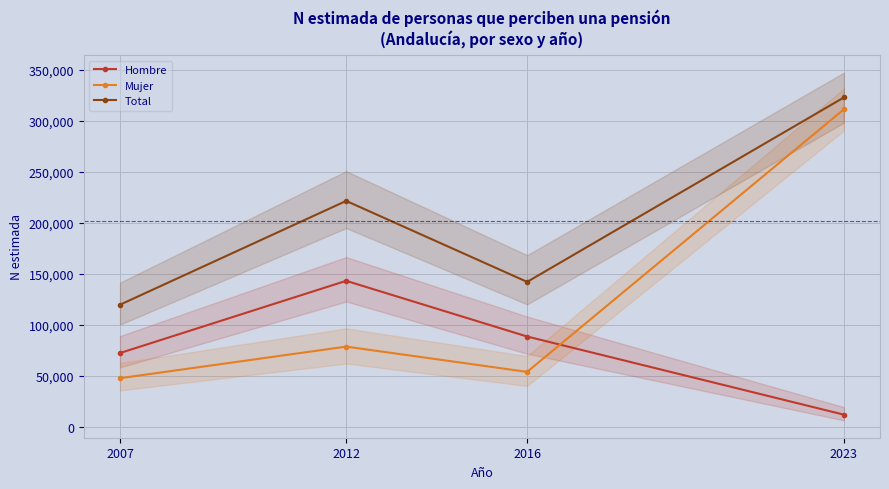

What is the sum of all Mujer values?

490629